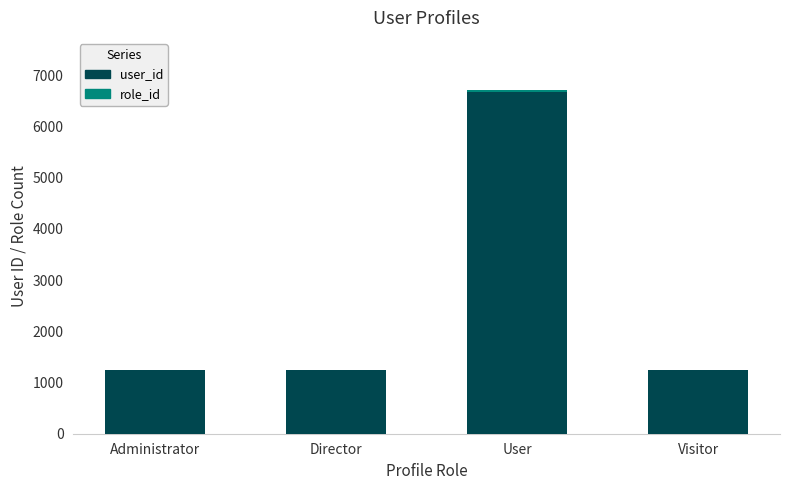

True or false: user_id has a value of 6664 at User.

True